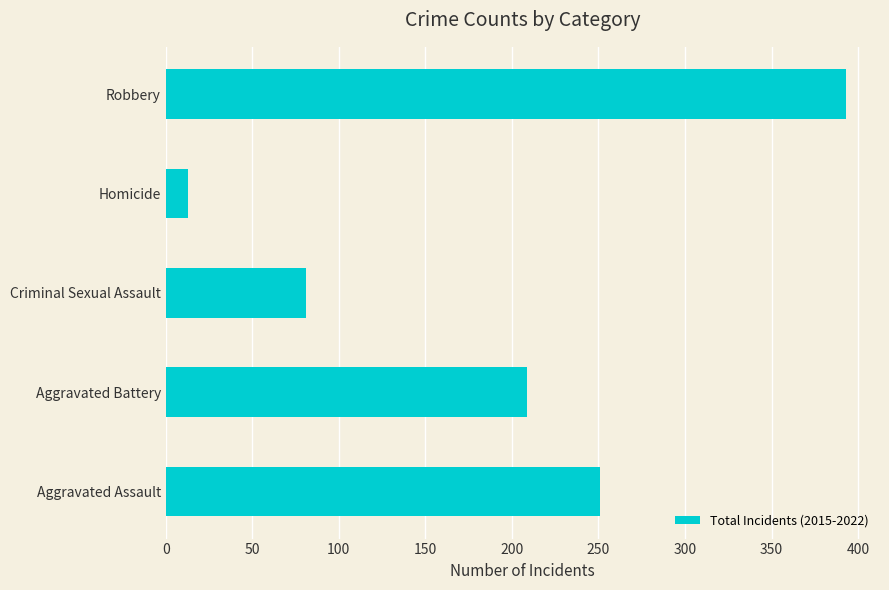

Where is the data nearest to the value 203?

Aggravated Battery